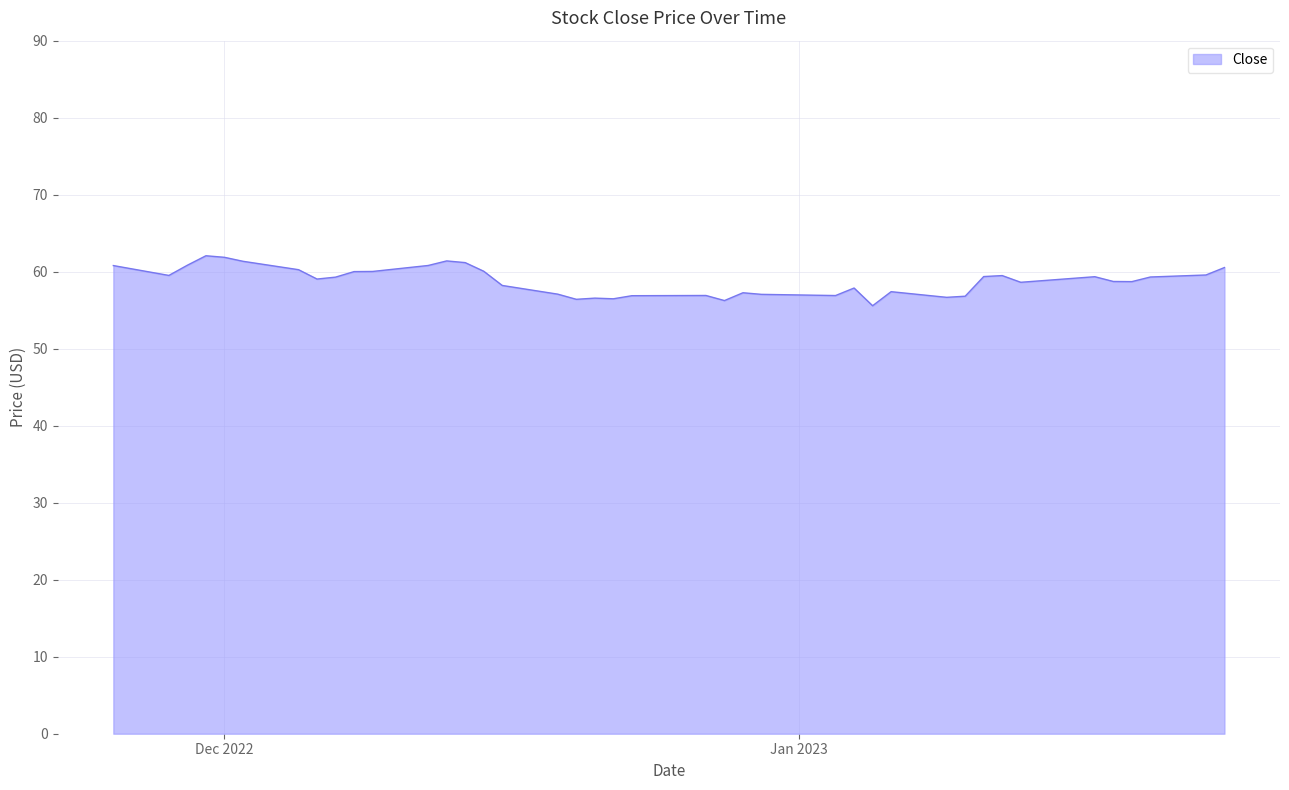

Does the chart have visible grid lines?

Yes